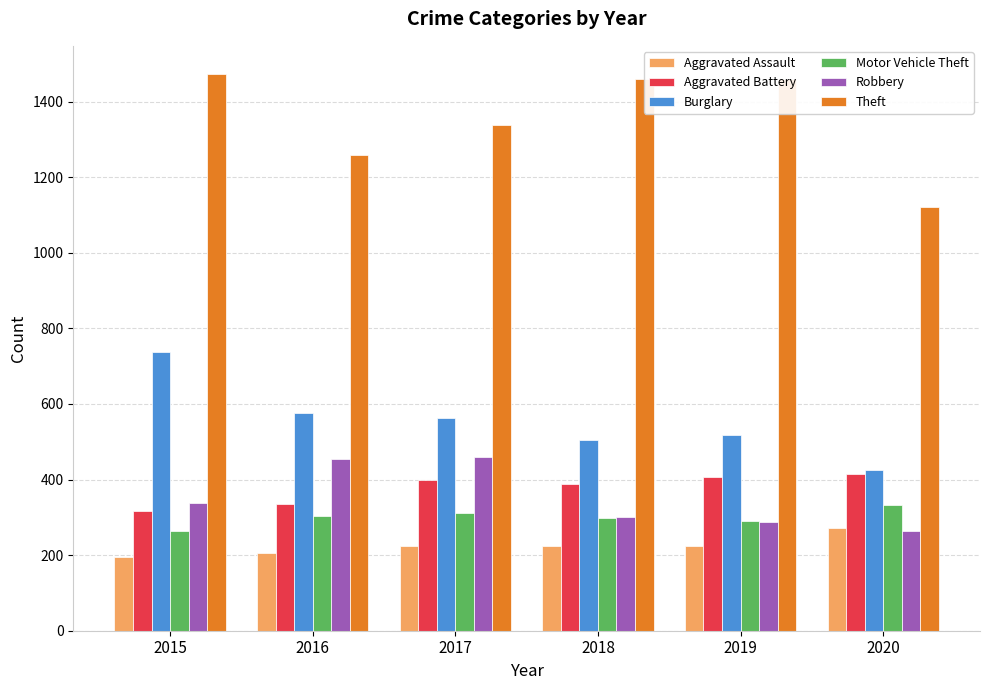

Which series has the largest total across all categories?

Theft